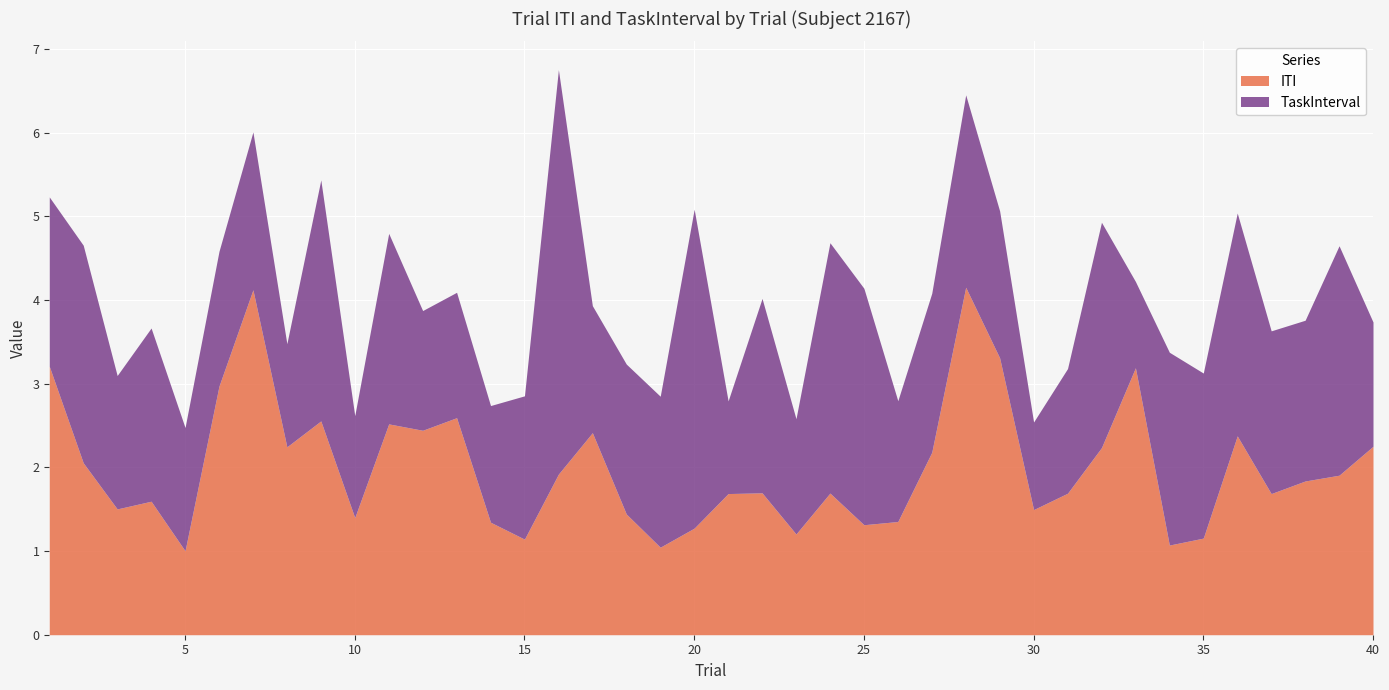

Where is TaskInterval nearest to the value 2?

1